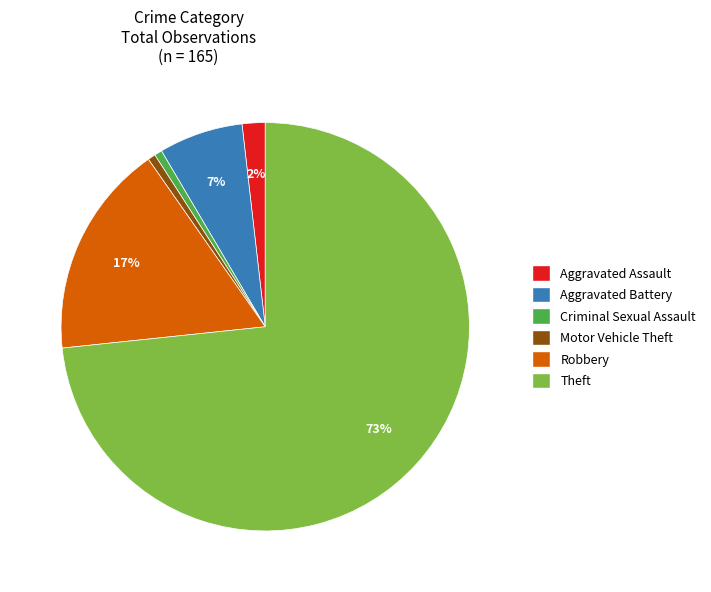

Does any single category account for the majority?

Yes